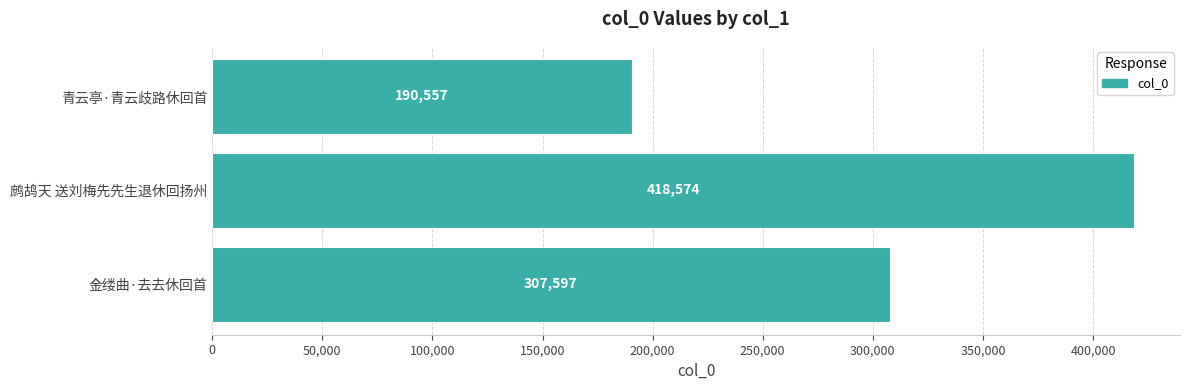

Read the value at 青云亭·青云歧路休回首, to the nearest 100.

190600